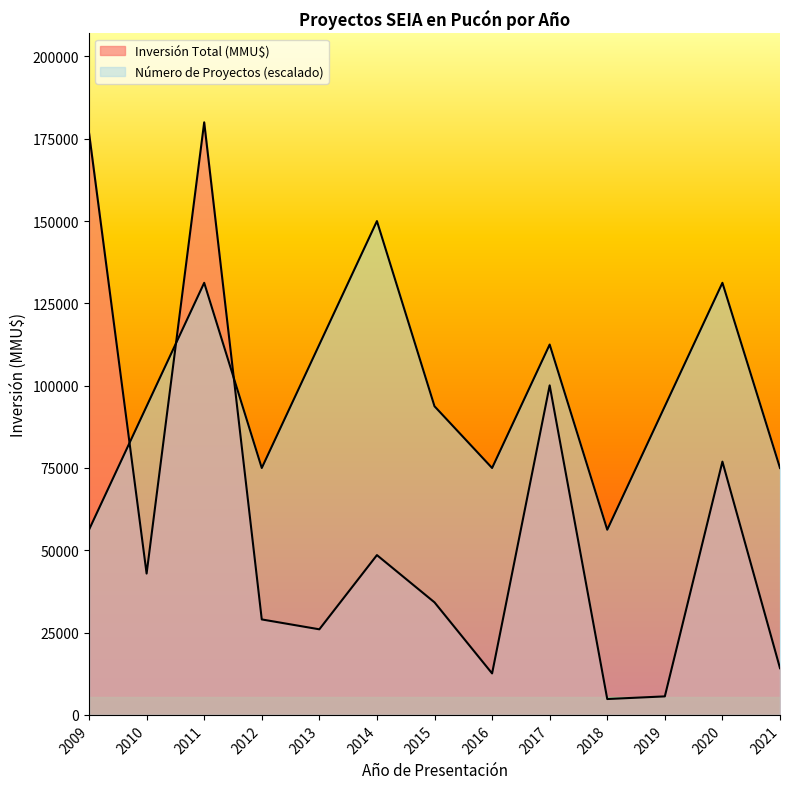

What is the total value across all series at 2009?

233050